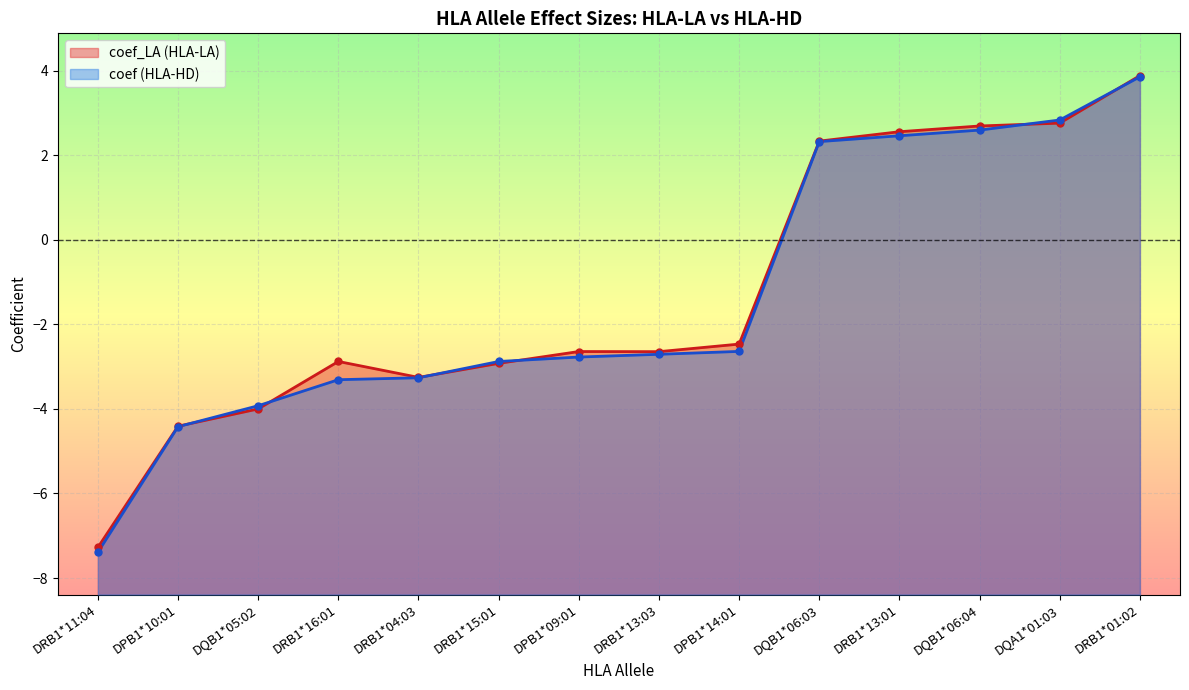

At which category is the sum across all series the highest?

DRB1*01:02